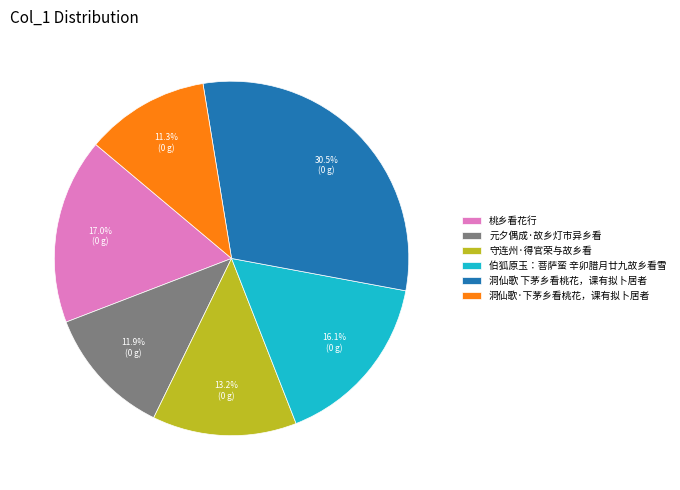

Between 守连州·得官荣与故乡看 and 洞仙歌·下茅乡看桃花，课有拟卜居者, which is larger?

守连州·得官荣与故乡看